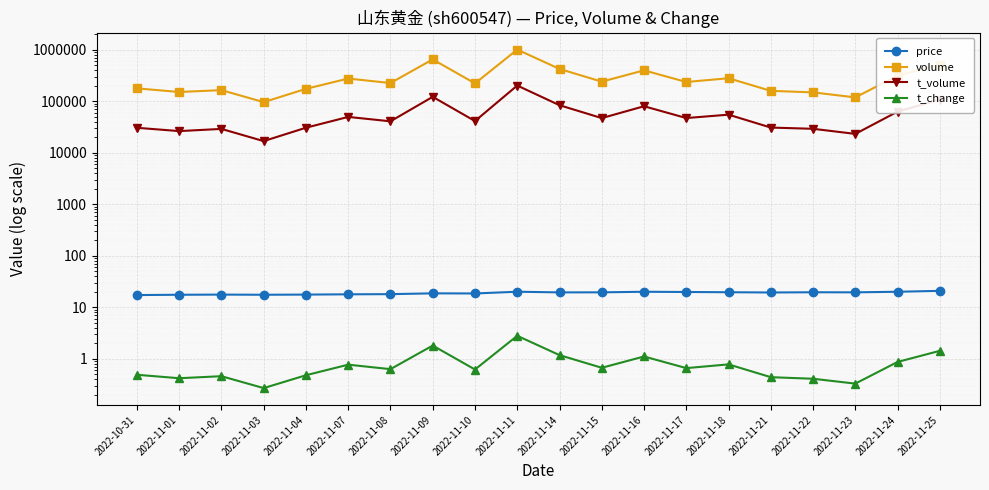

What is the label of the 20th point from the right?

2022-10-31